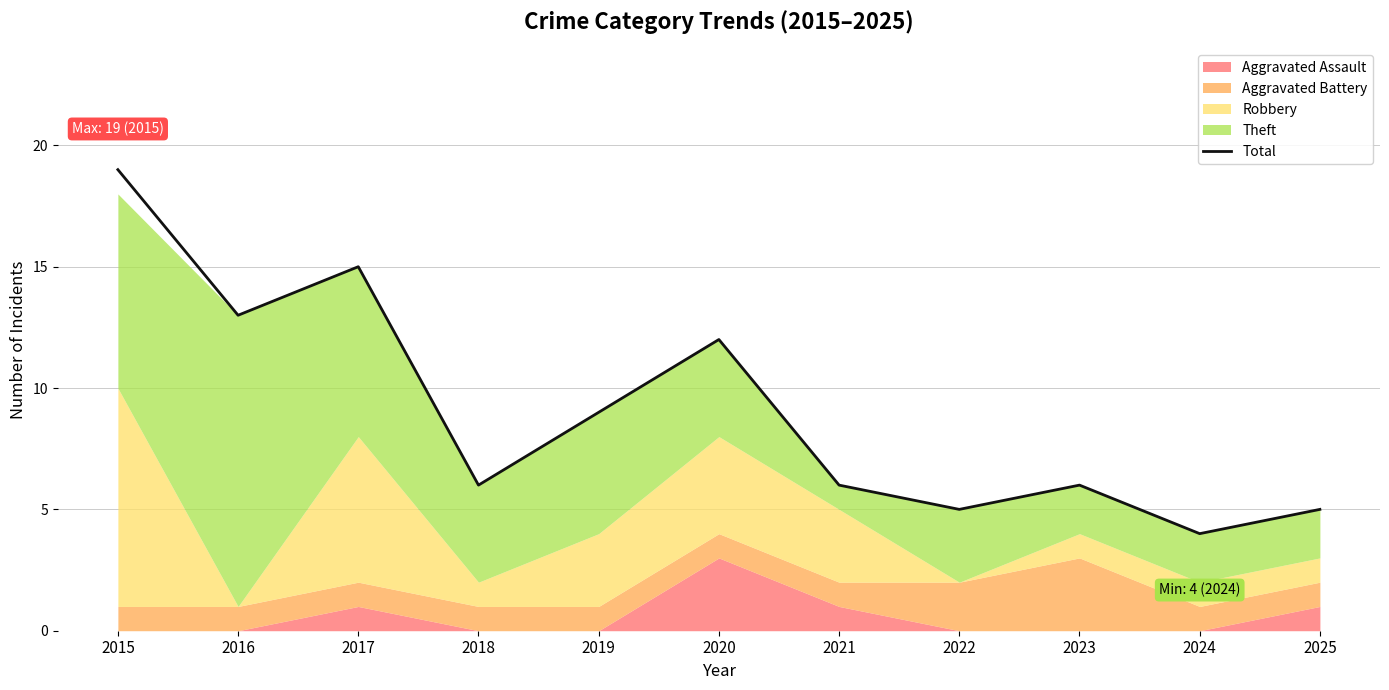

True or false: Total has a value of 10 at 2018.

False